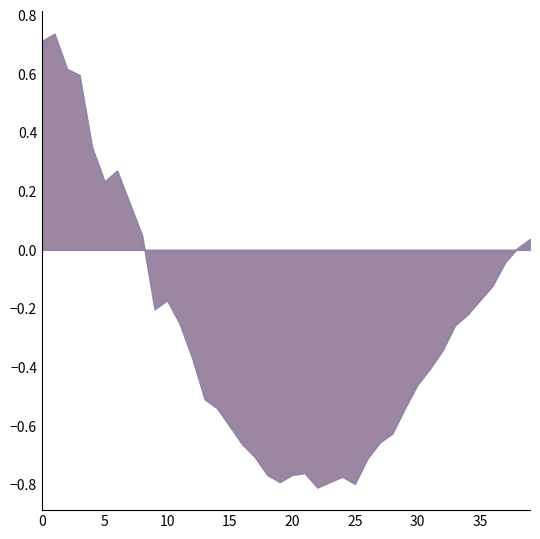

Which series has the largest total across all categories?

phase(rad)